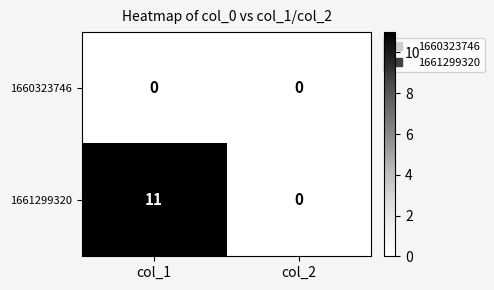

At col_1, list the series in order from largest to smallest.

1661299320, 1660323746